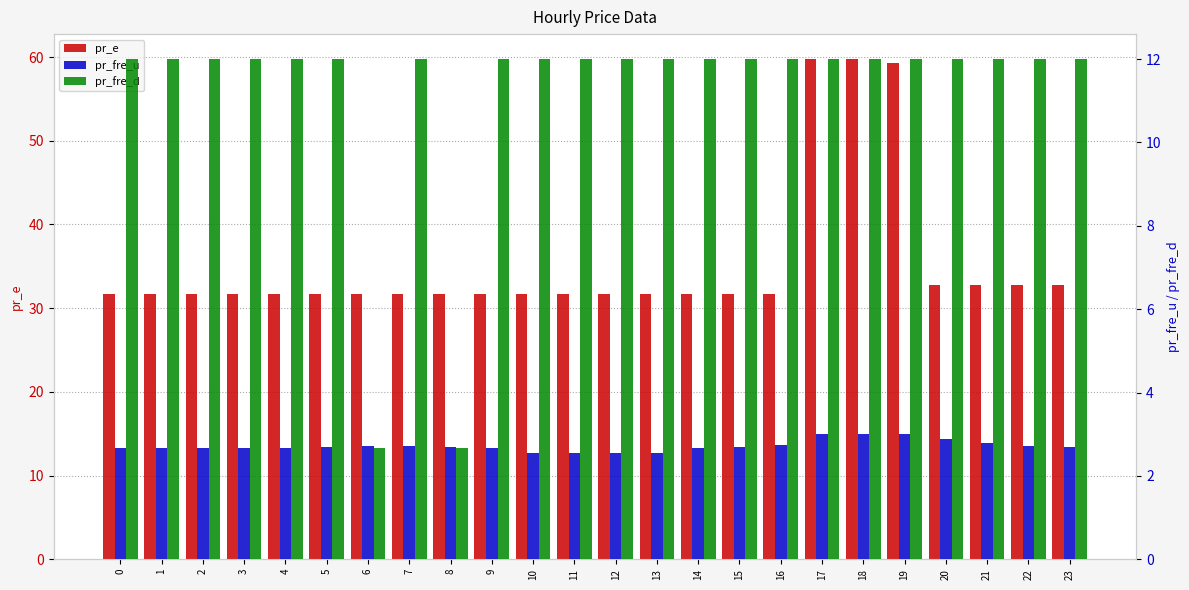

Between 21 and 23, which series saw the biggest shift?

pr_fre_u